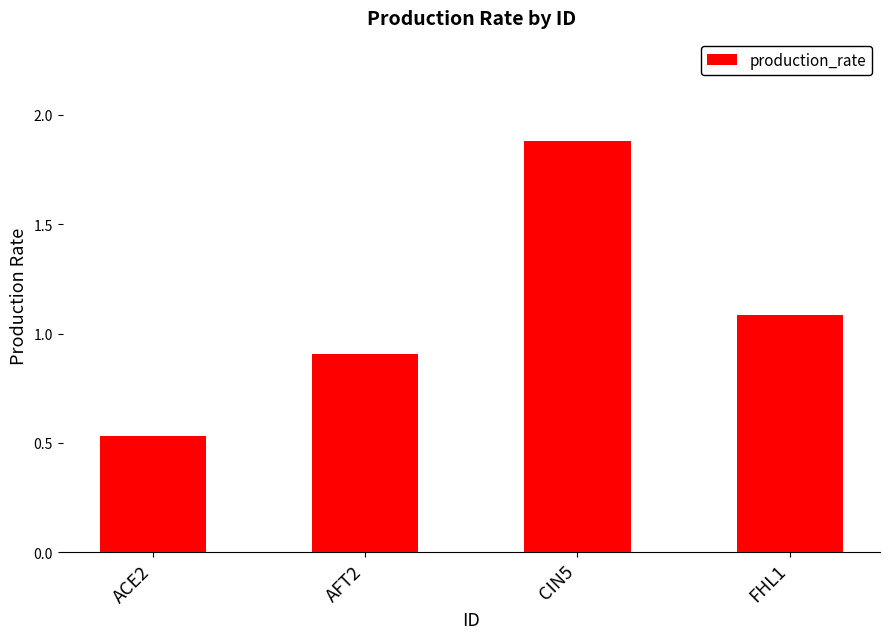

What is the difference between the values at ACE2 and CIN5?

1.3